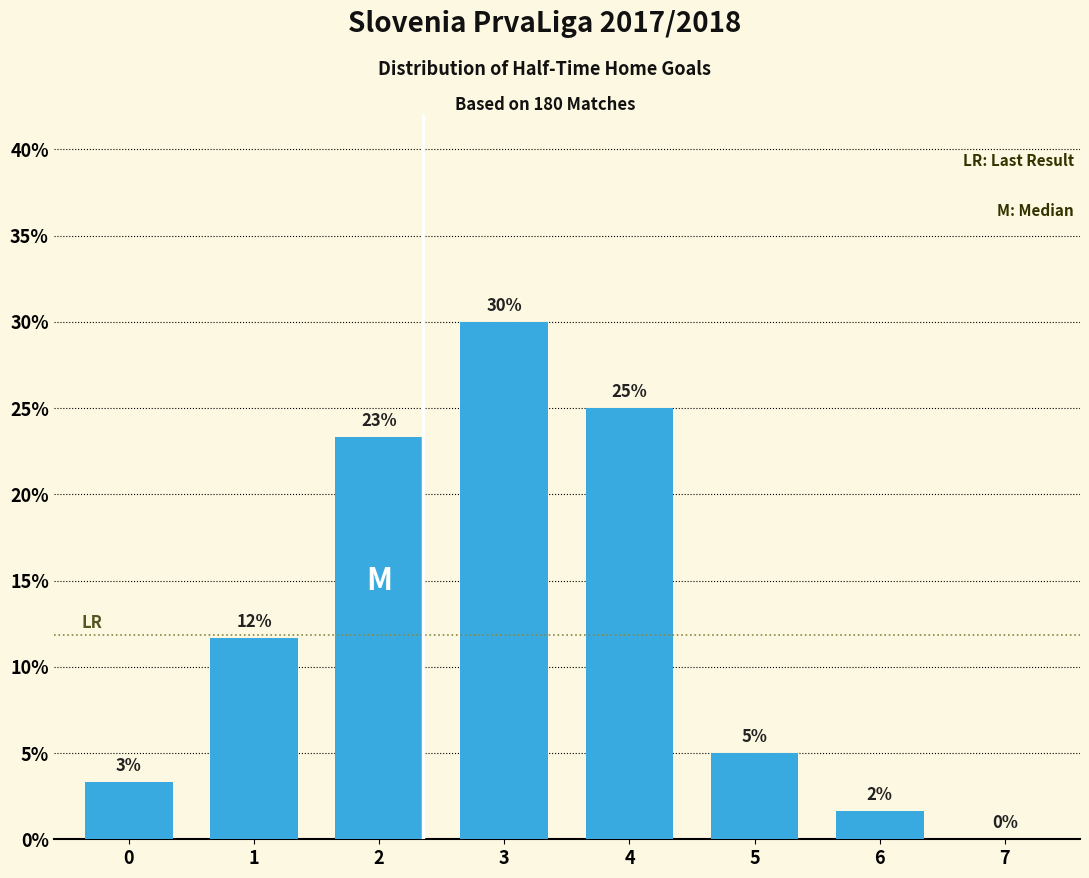

Are the bars horizontal?

No